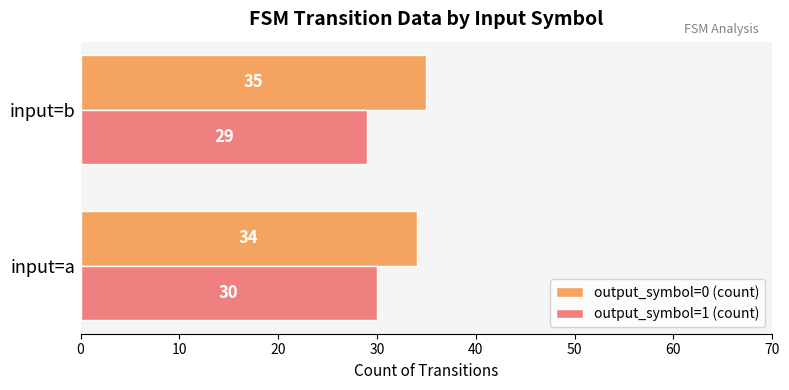

What is the highest value of the output_symbol=1 (count) series?

30